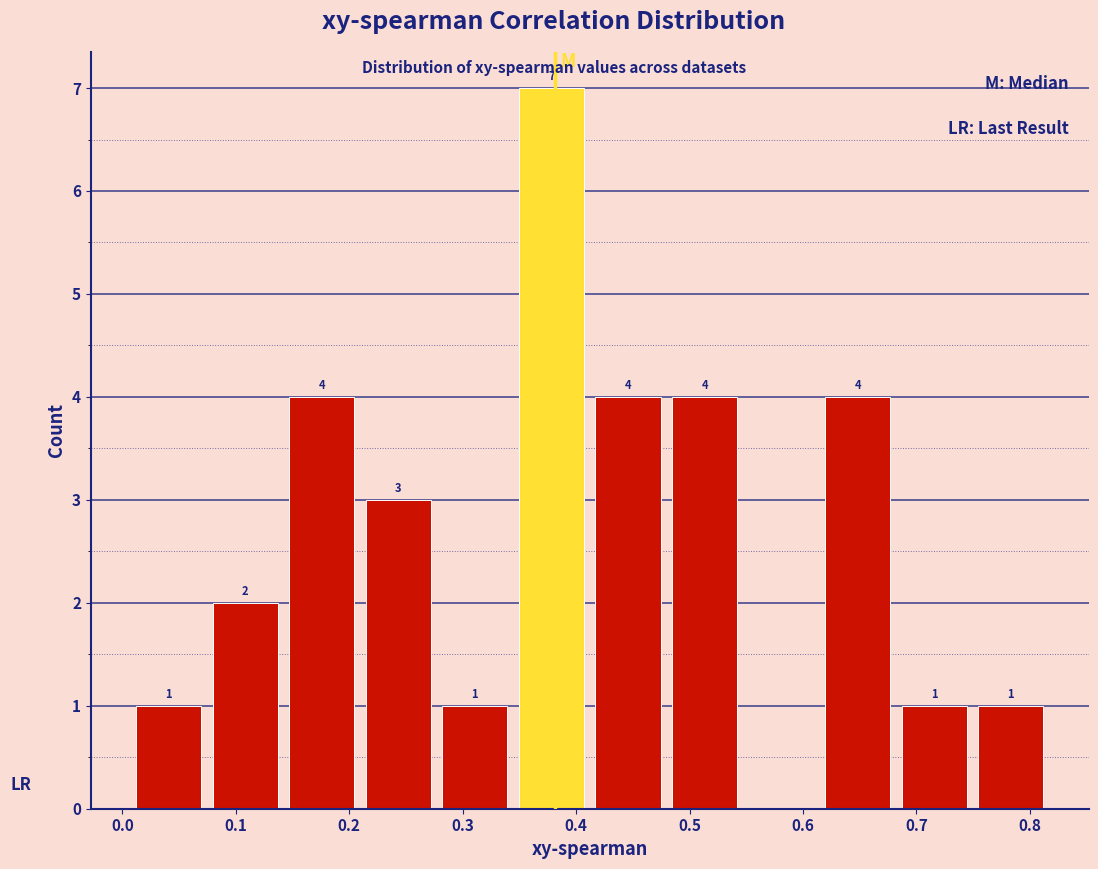

Over which range of the x-axis is the bar tallest?

0.35 to 0.42